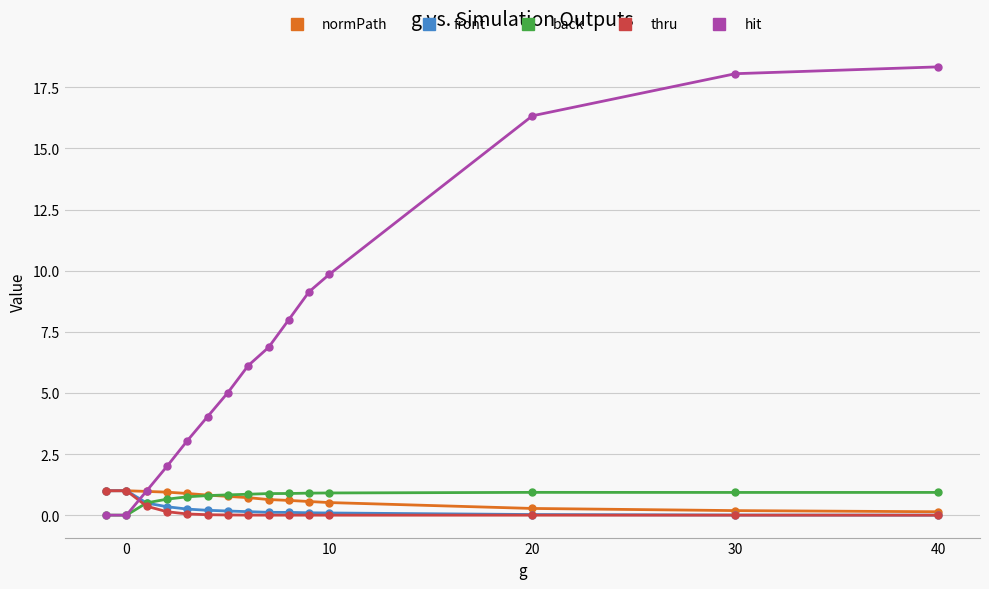

Which series has the widest spread of values?

hit